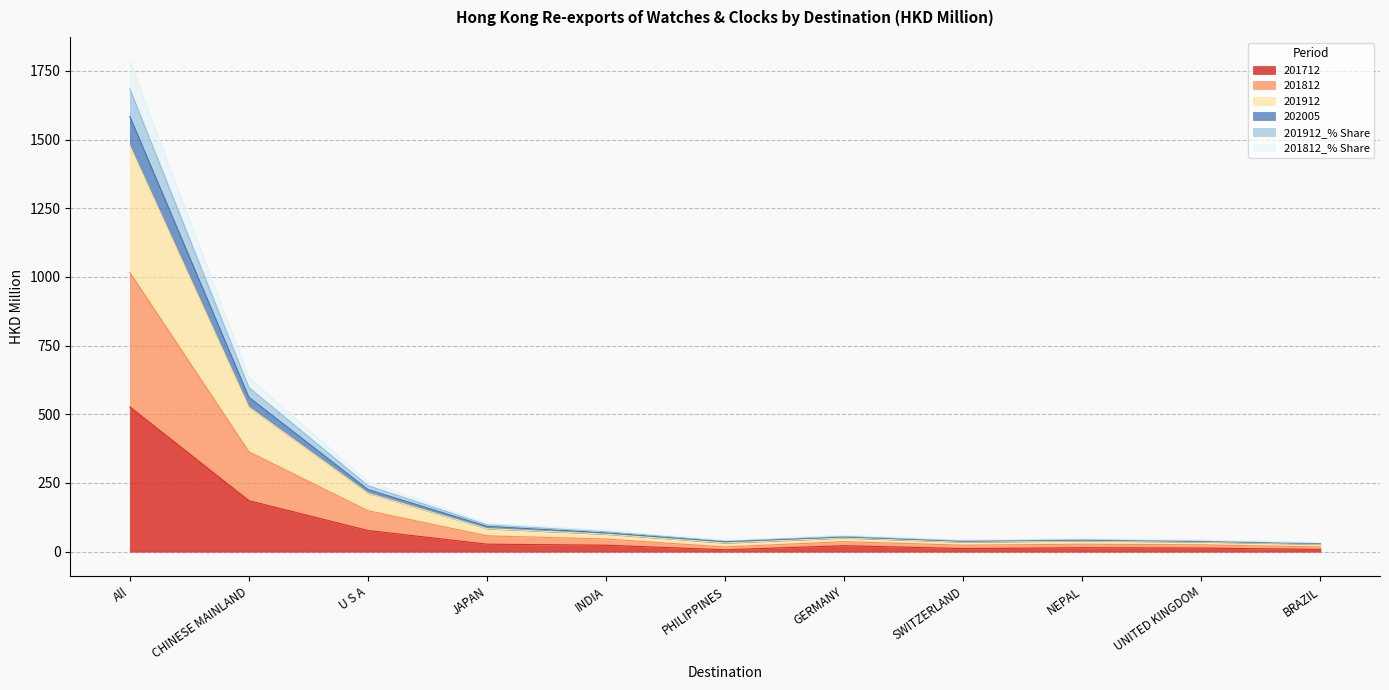

True or false: 201912 and 201912_% Share intersect in this chart.

False